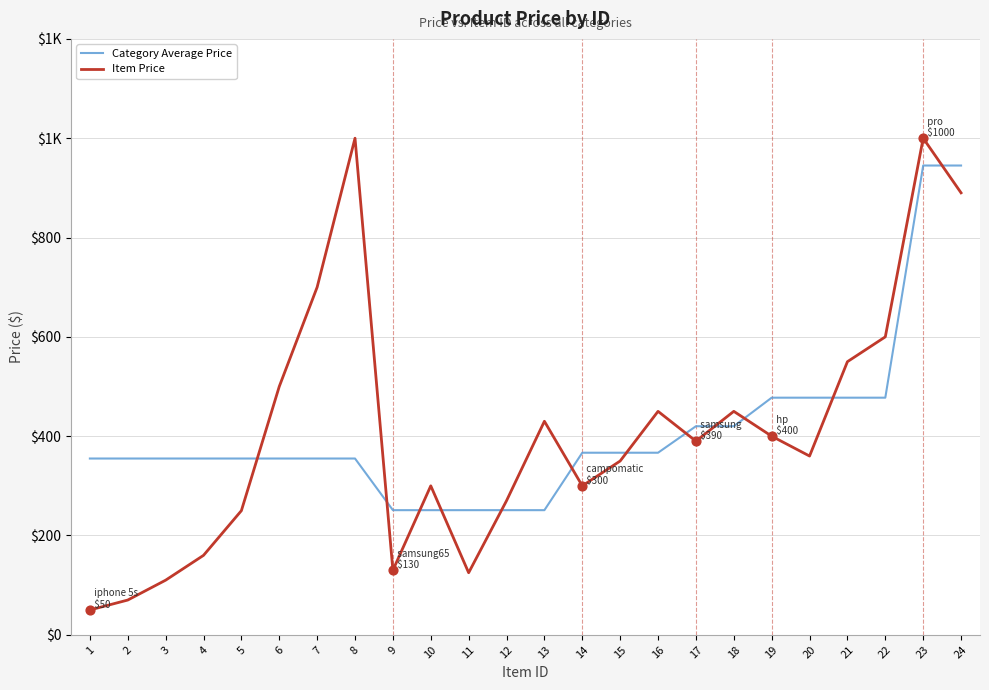

Does the chart have visible grid lines?

Yes